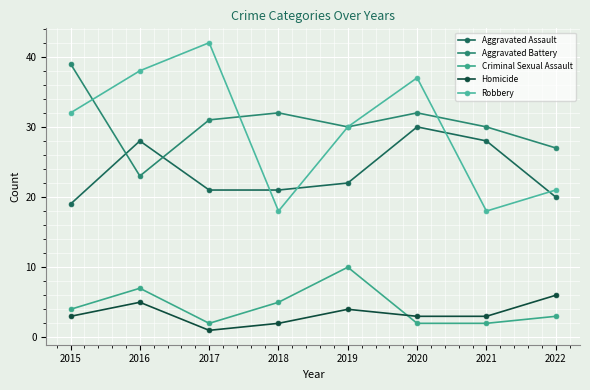

What value does the Robbery series have at 2017, to the nearest 10?

40